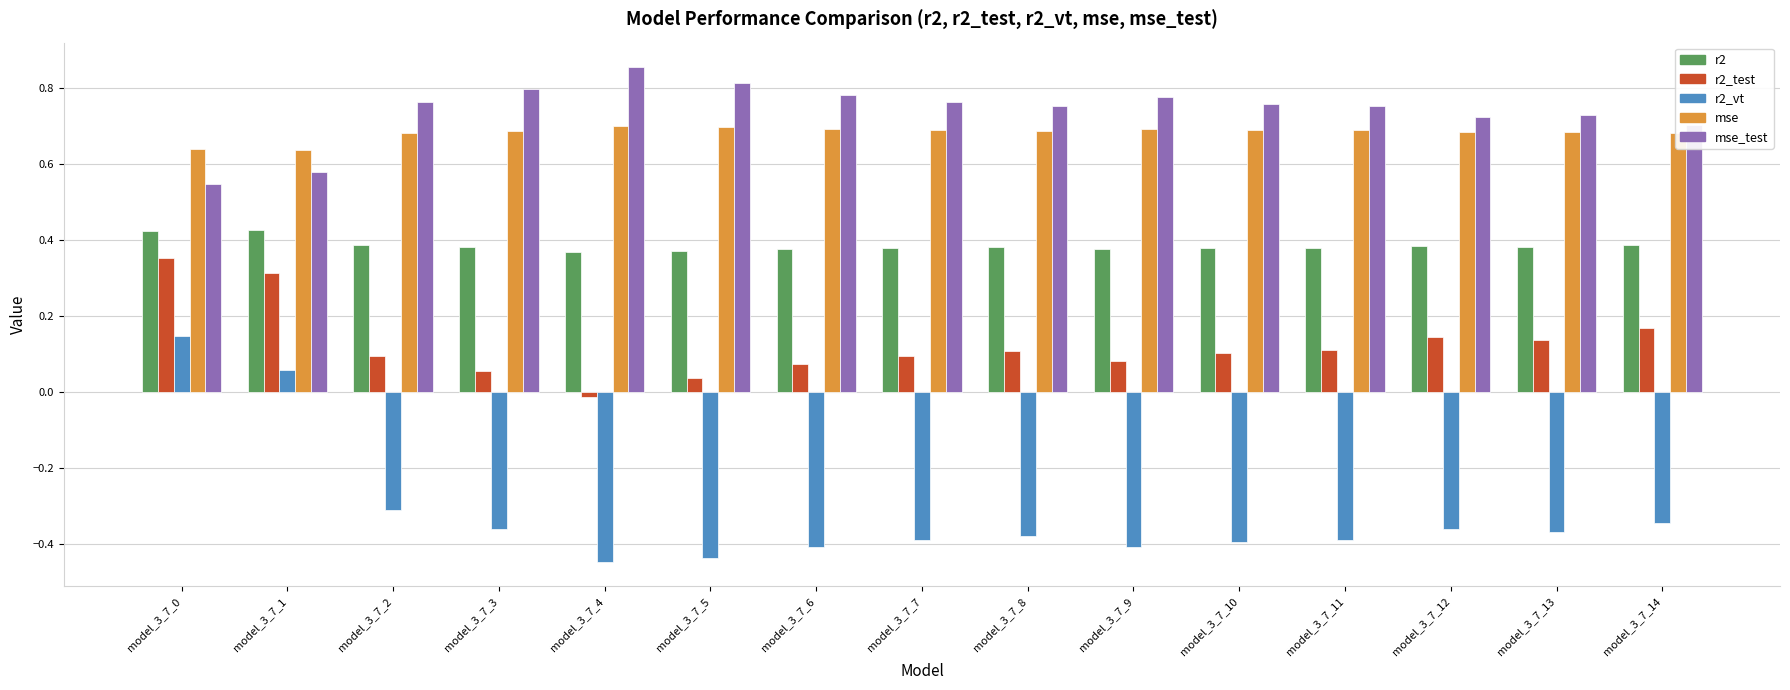

Rank the series by their maximum value, from highest to lowest.

mse_test, mse, r2, r2_test, r2_vt